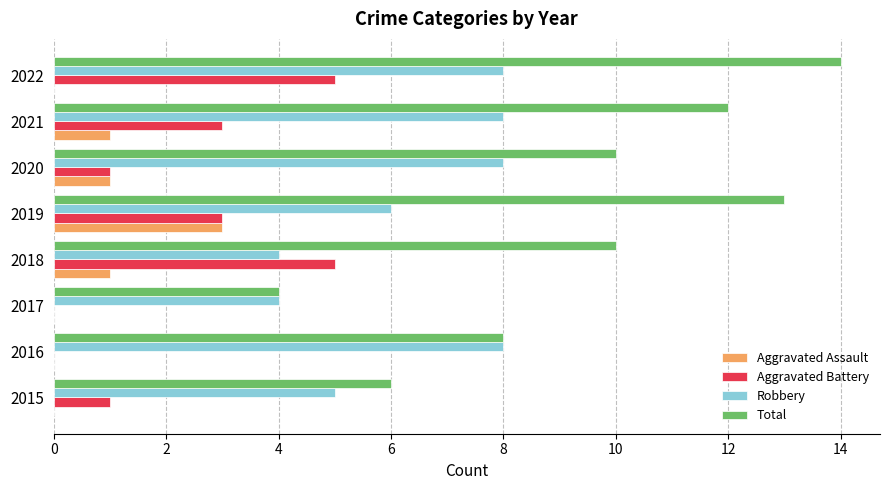

What is the sum of all Robbery values?

51